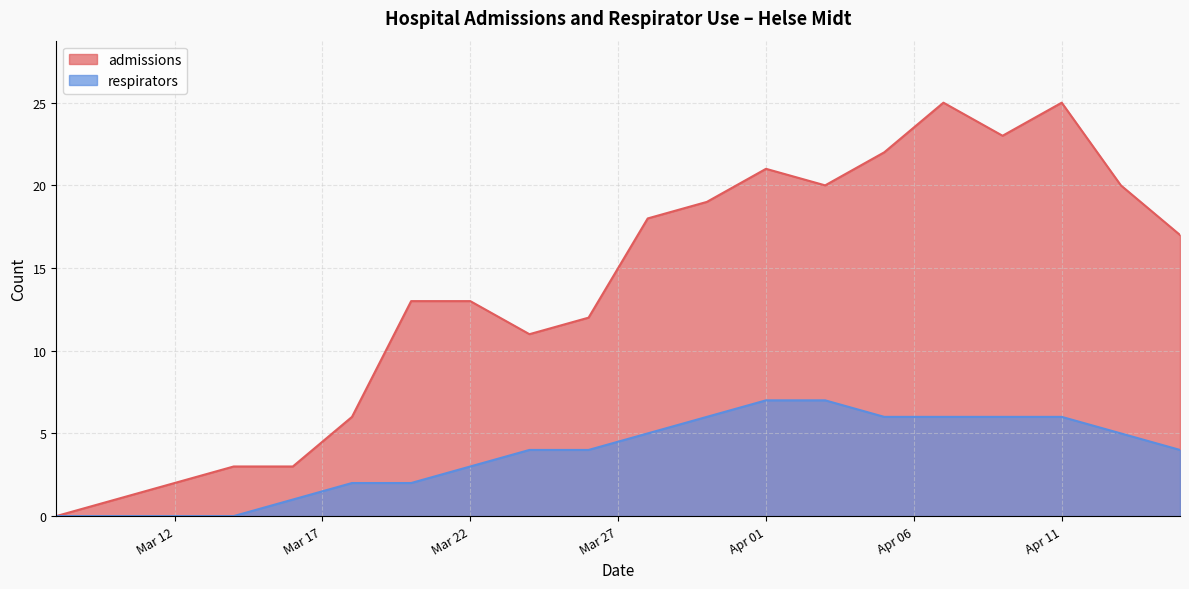

How many series are shown in this chart?

2